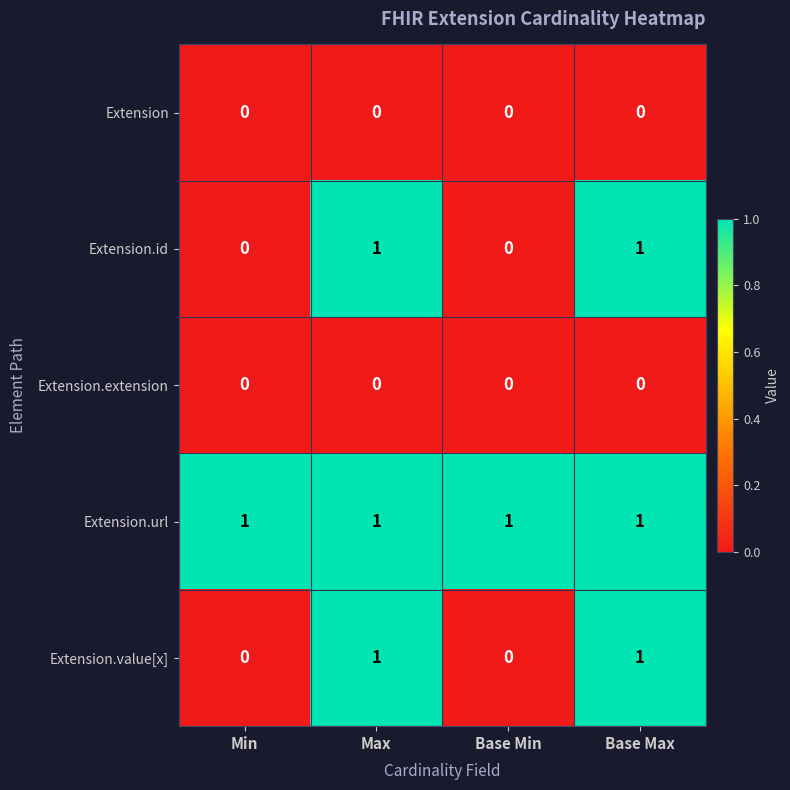

At how many categories does at least one series exceed 0?

4